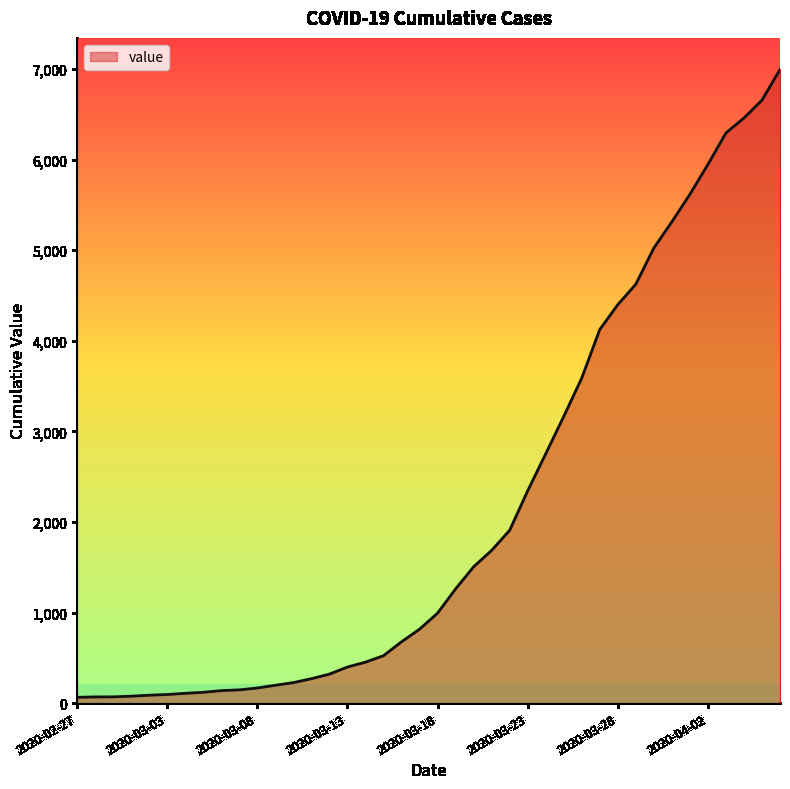

What is the greatest value displayed?

6995